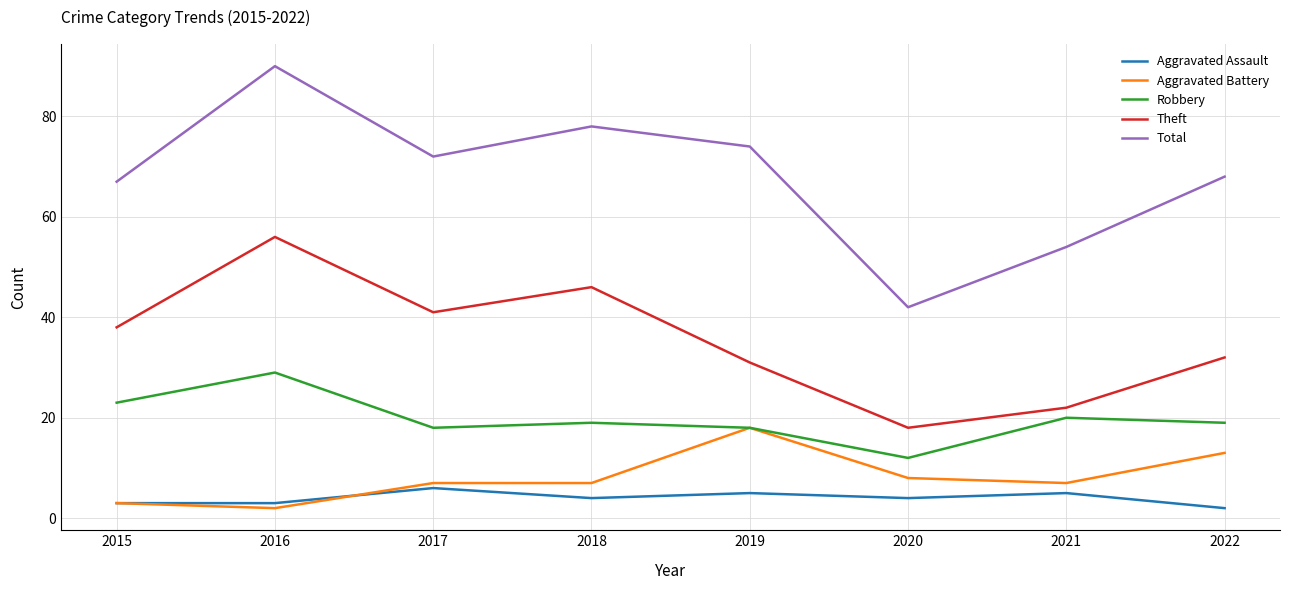

List the labels in order of Total value, largest first.

2016, 2018, 2019, 2017, 2022, 2015, 2021, 2020